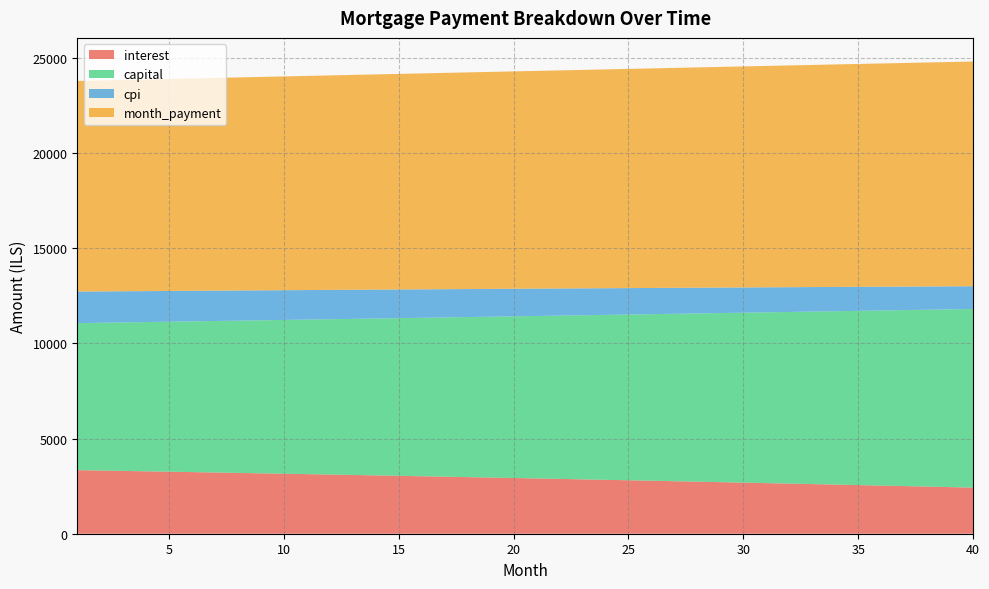

Reading left to right, what are all the values shown in this chart?

interest: 1=3338.9	2=3318.7	3=3298.3	4=3277.8	5=3257.1	6=3236.2	7=3215.2	8=3193.9	9=3172.6	10=3151.0	11=3129.3	12=3107.4	13=3085.4	14=3063.2	15=3040.8	16=3018.2	17=2995.4	18=2972.5	19=2949.4	20=2926.1	21=2902.6	22=2879.0	23=2855.2	24=2831.2	25=2807.0	26=2782.6	27=2758.0	28=2733.3	29=2708.3	30=2683.2	31=2657.9	32=2632.3	33=2606.6	34=2580.7	35=2554.6	36=2528.4	37=2501.9	38=2475.2	39=2448.3	40=2421.2
capital: 1=7720.5	2=7759.1	3=7798.0	4=7837.0	5=7876.2	6=7915.7	7=7955.3	8=7995.1	9=8035.1	10=8075.3	11=8115.8	12=8156.4	13=8197.2	14=8238.2	15=8279.5	16=8320.9	17=8362.6	18=8404.4	19=8446.5	20=8488.8	21=8531.3	22=8574.0	23=8616.9	24=8660.0	25=8703.4	26=8746.9	27=8790.7	28=8834.7	29=8878.9	30=8923.4	31=8968.1	32=9012.9	33=9058.1	34=9103.4	35=9149.0	36=9194.8	37=9240.8	38=9287.0	39=9333.5	40=9380.3
cpi: 1=1656.6	2=1646.4	3=1636.2	4=1625.8	5=1615.4	6=1604.9	7=1594.3	8=1583.6	9=1572.9	10=1562.1	11=1551.1	12=1540.1	13=1529.0	14=1517.9	15=1506.6	16=1495.2	17=1483.8	18=1472.2	19=1460.6	20=1448.9	21=1437.1	22=1425.2	23=1413.2	24=1401.1	25=1389.0	26=1376.7	27=1364.4	28=1351.9	29=1339.4	30=1326.7	31=1314.0	32=1301.2	33=1288.2	34=1275.2	35=1262.1	36=1248.9	37=1235.5	38=1222.1	39=1208.6	40=1195.0
month_payment: 1=11059.4	2=11077.8	3=11096.3	4=11114.8	5=11133.3	6=11151.8	7=11170.4	8=11189.0	9=11207.7	10=11226.4	11=11245.1	12=11263.8	13=11282.6	14=11301.4	15=11320.2	16=11339.1	17=11358.0	18=11376.9	19=11395.9	20=11414.9	21=11433.9	22=11453.0	23=11472.1	24=11491.2	25=11510.3	26=11529.5	27=11548.7	28=11568.0	29=11587.3	30=11606.6	31=11625.9	32=11645.3	33=11664.7	34=11684.1	35=11703.6	36=11723.1	37=11742.7	38=11762.2	39=11781.8	40=11801.5